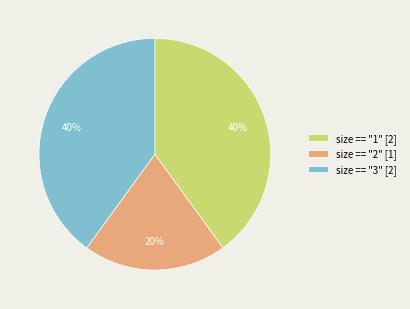

What is the ratio of the value at size == "2" to the value at size == "1"?

0.5